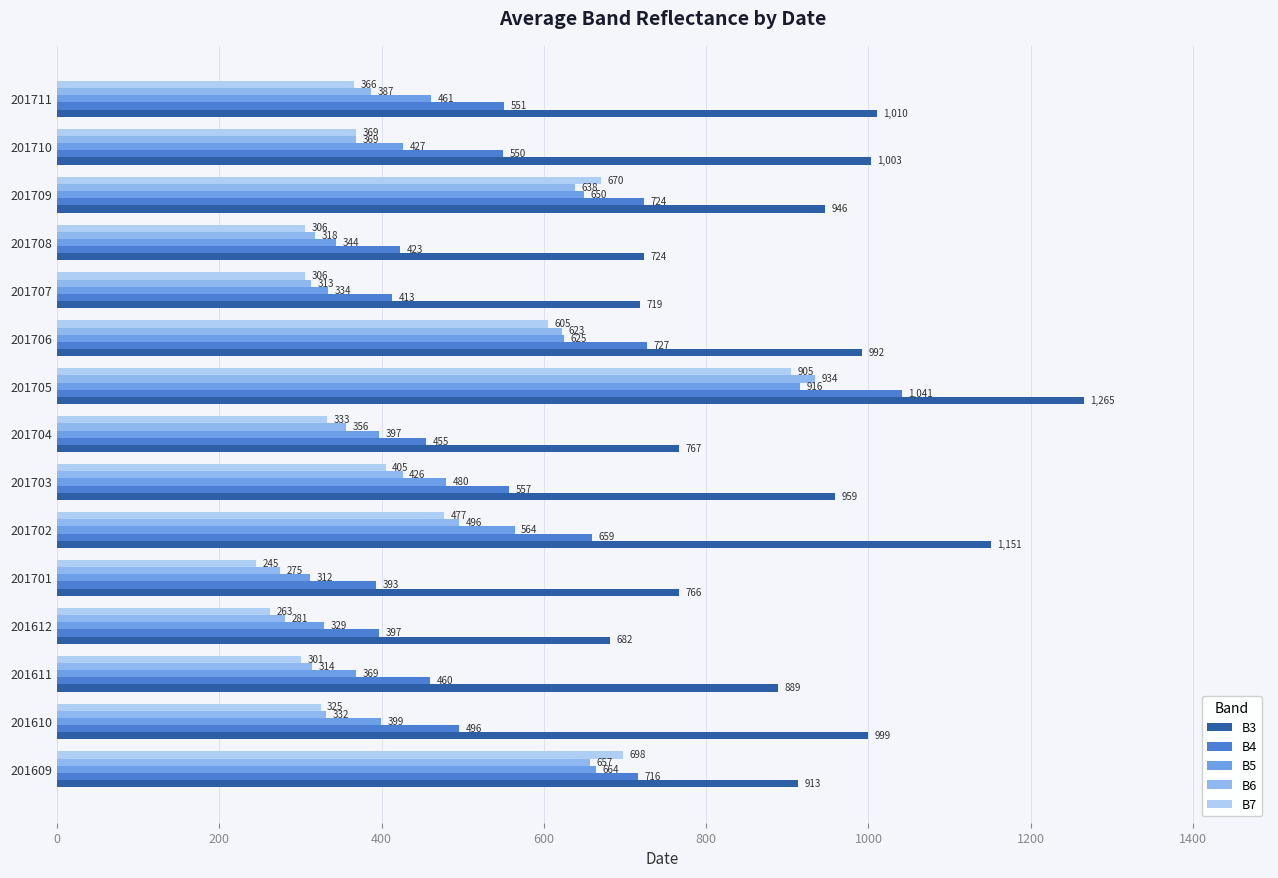

Which category has the highest value across all series?

201705